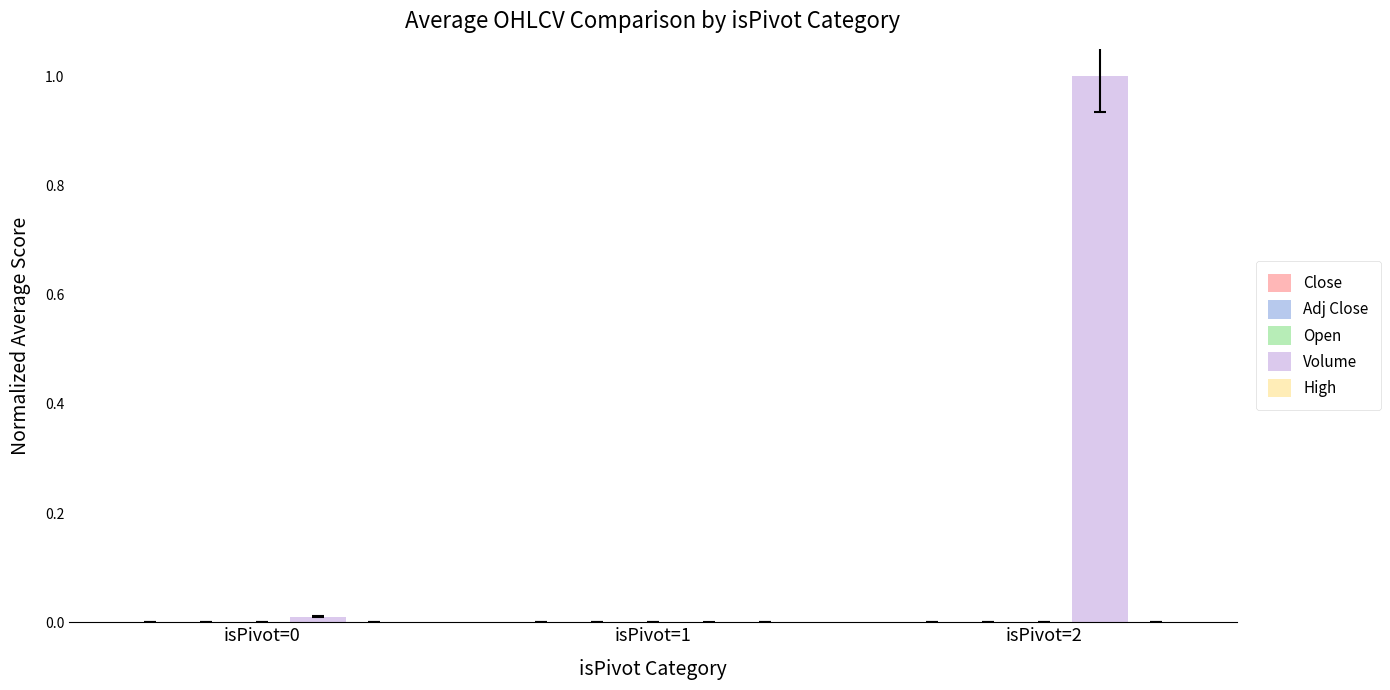

Which series has the largest total across all categories?

Volume